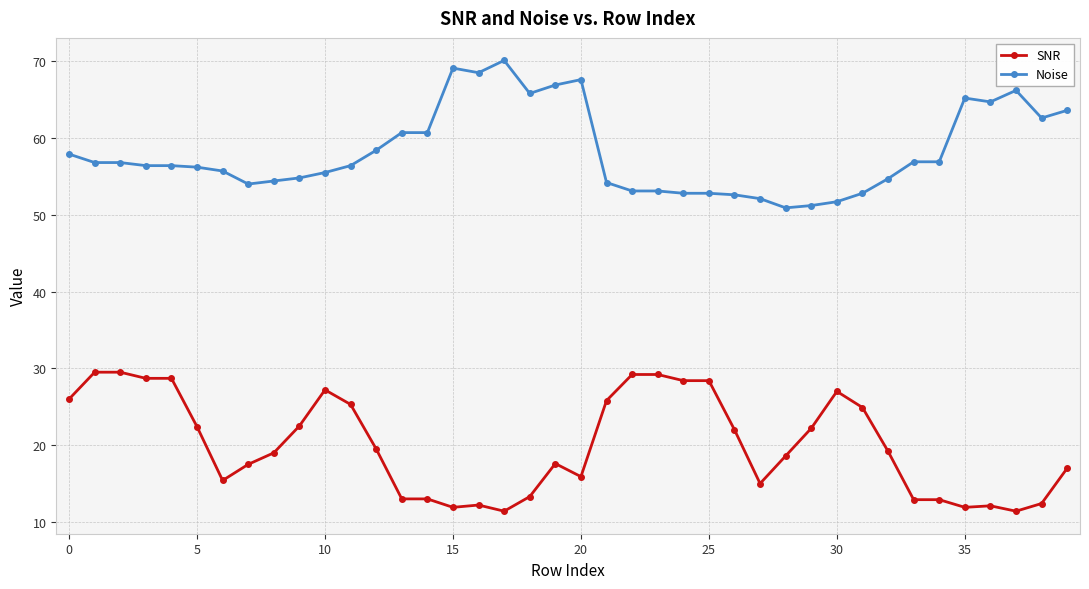

What is the maximum value shown in the chart?

70.1